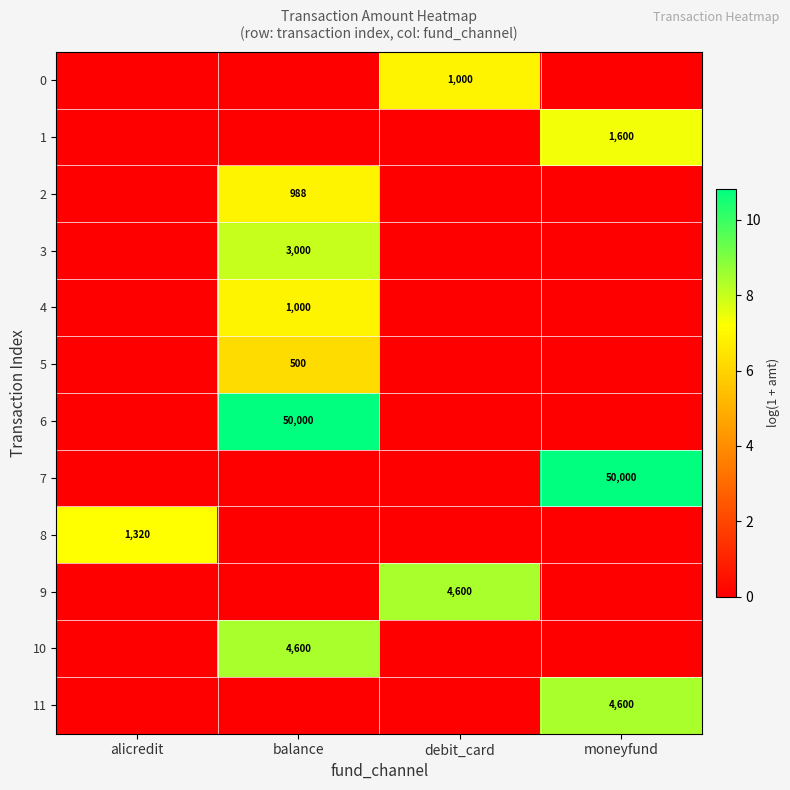

What is the difference between the highest and lowest values at balance?

10.8